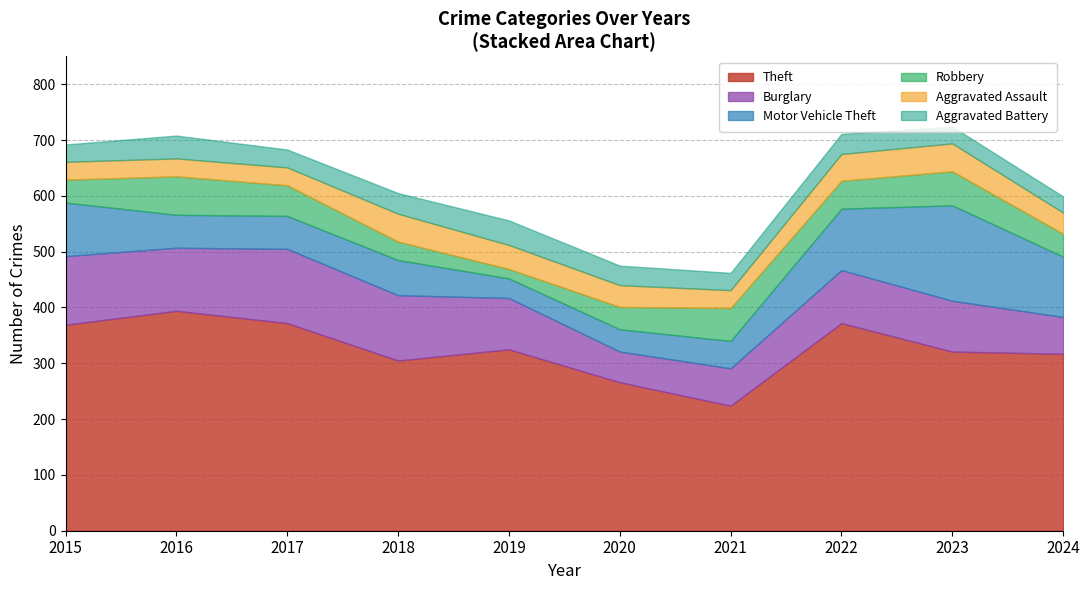

Rank the categories by Robbery value from highest to lowest.

2016, 2023, 2021, 2017, 2022, 2015, 2024, 2020, 2018, 2019